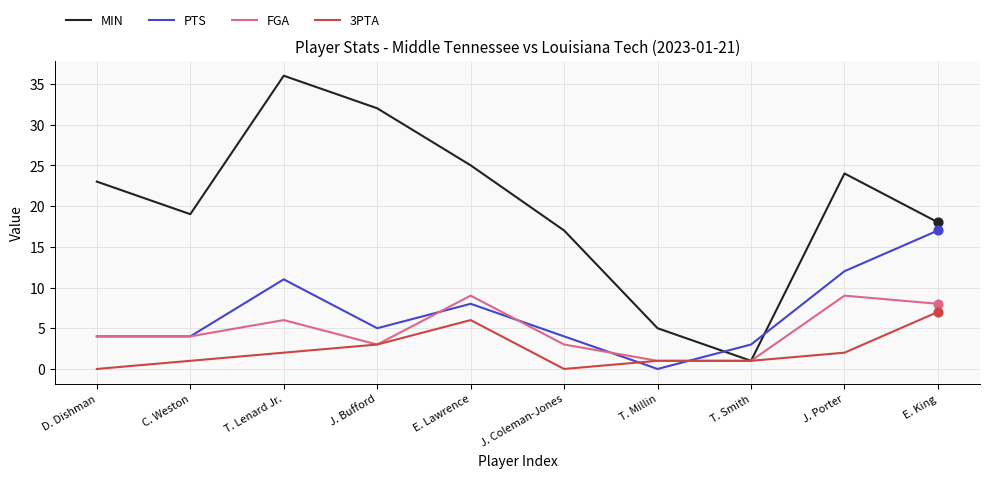

Which series has the widest spread of values?

MIN